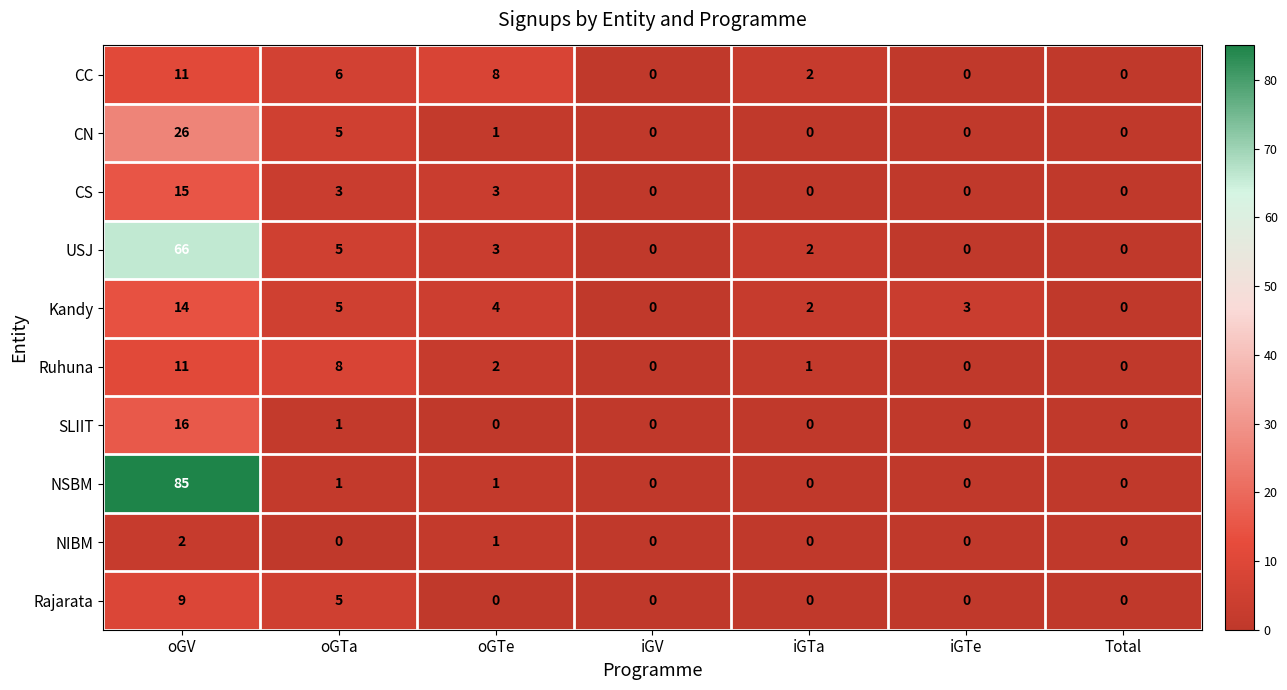

Which category has the highest value in the NSBM series?

oGV